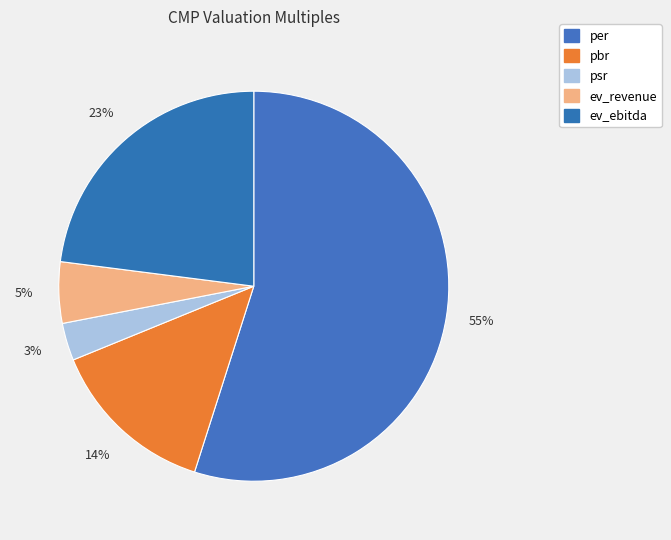

Which category accounts for the majority?

per